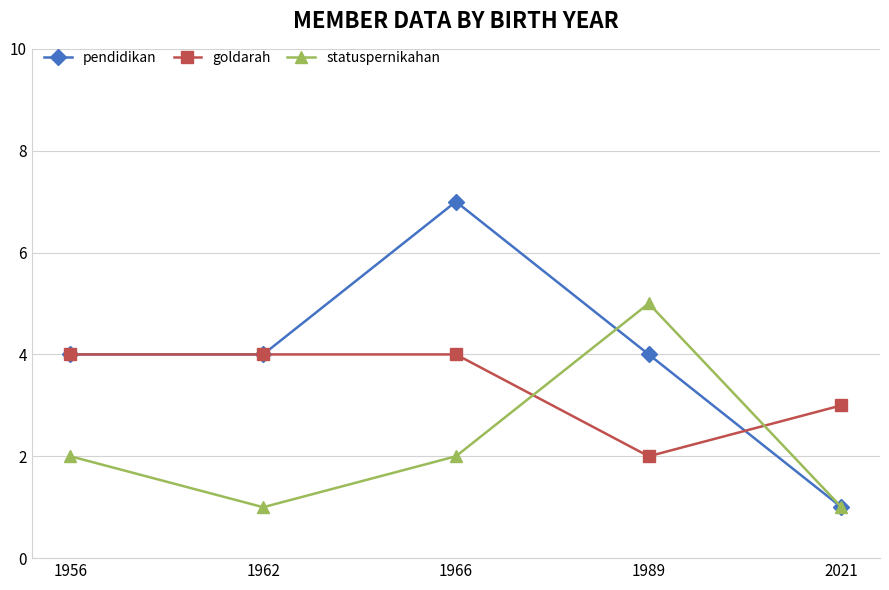

At which category is the sum across all series the highest?

1966